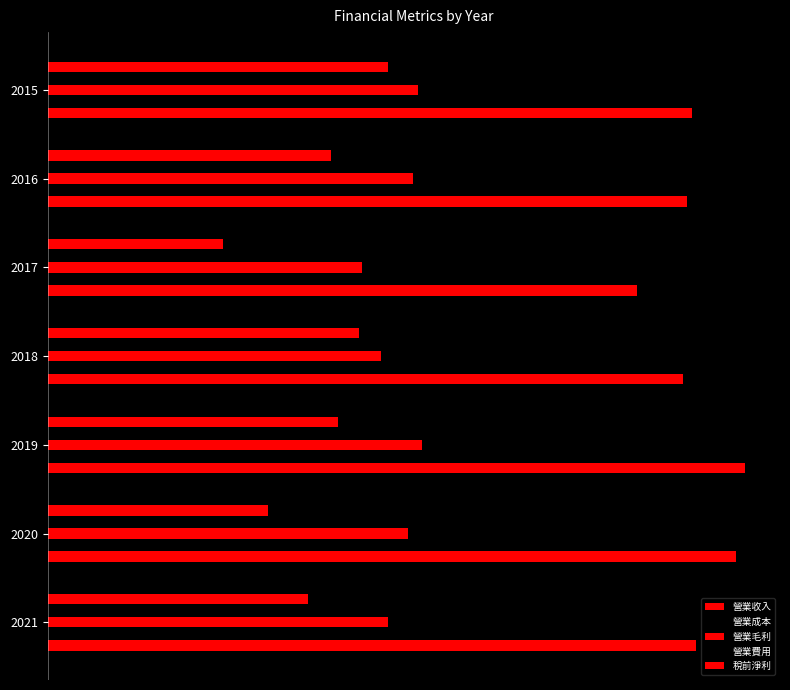

Where is 營業成本 nearest to the value 21?

2018